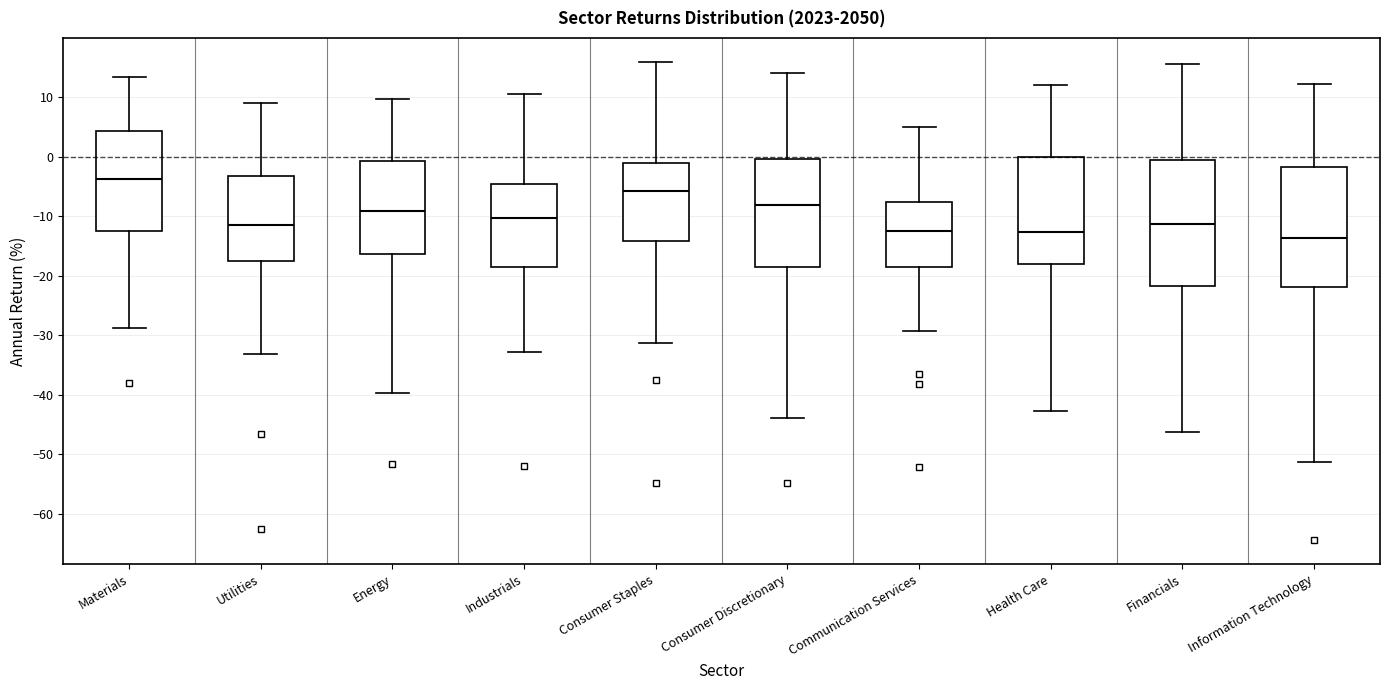

Reading left to right, read every box against the y-axis: the position of its median line, the range the box covers, and the ends of its whiskers. The values are not printed on the chart, so give them approximately, as read against the axis.

Materials: median -4, box -13 to 4, whiskers -29 to 13
Utilities: median -11, box -17 to -3, whiskers -33 to 9
Energy: median -9, box -16 to -1, whiskers -40 to 10
Industrials: median -10, box -19 to -4, whiskers -33 to 10
Consumer Staples: median -6, box -14 to -1, whiskers -31 to 16
Consumer Discretionary: median -8, box -19 to 0, whiskers -44 to 14
Communication Services: median -12, box -19 to -8, whiskers -29 to 5
Health Care: median -13, box -18 to 0, whiskers -43 to 12
Financials: median -11, box -22 to -1, whiskers -46 to 16
Information Technology: median -14, box -22 to -2, whiskers -51 to 12